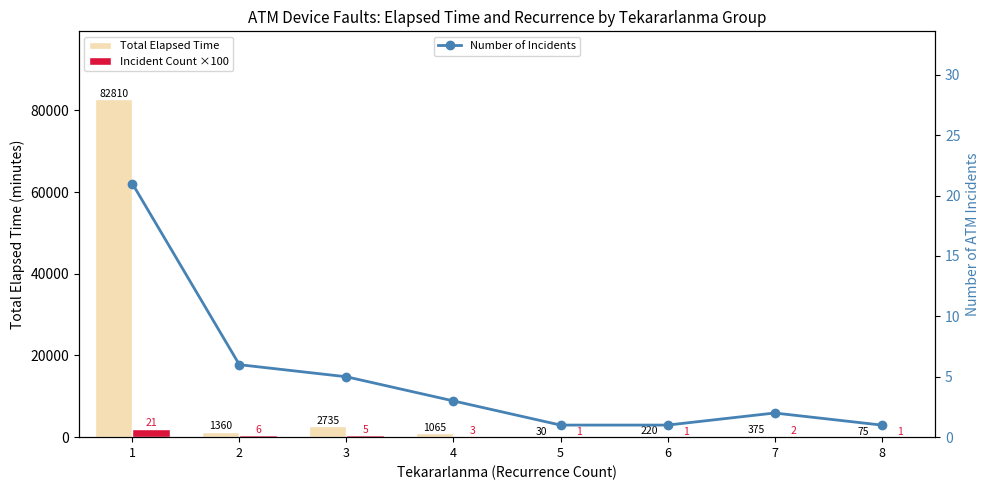

Reading left to right, what are all the values shown in this chart?

Total Elapsed Time: 1=82810	2=1360	3=2735	4=1065	5=30	6=220	7=375	8=75
Incident Count ×100: 1=2100	2=600	3=500	4=300	5=100	6=100	7=200	8=100
Number of Incidents: 1=21	2=6	3=5	4=3	5=1	6=1	7=2	8=1